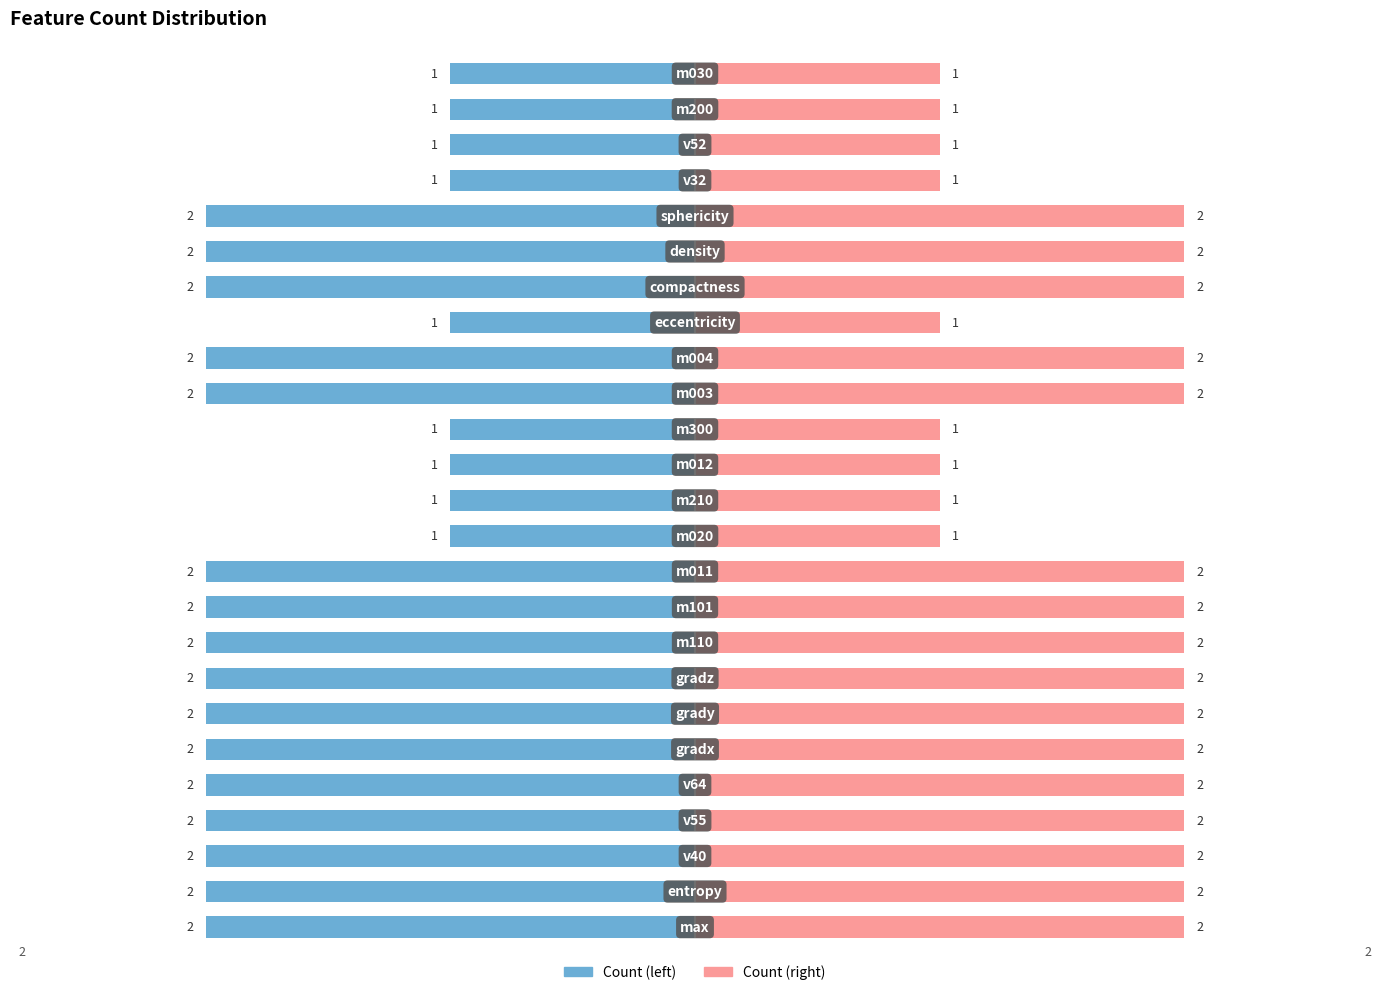

At which label is the value closest to 1?

m020